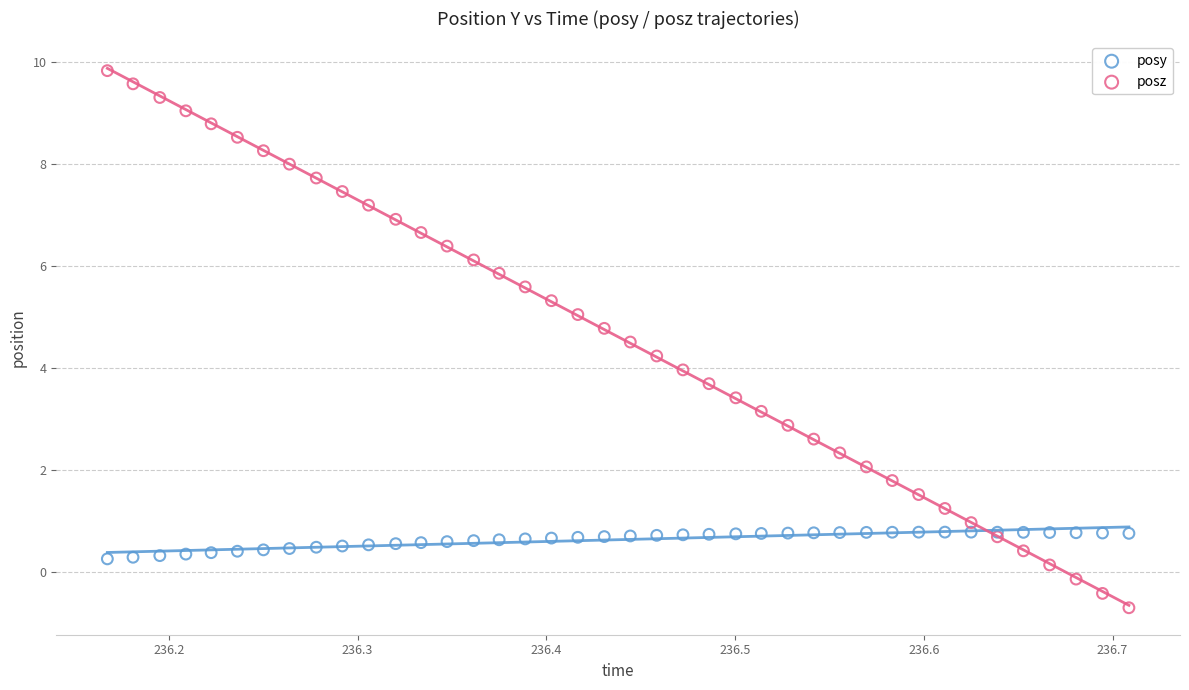

Which series has the widest spread of Y values?

posz